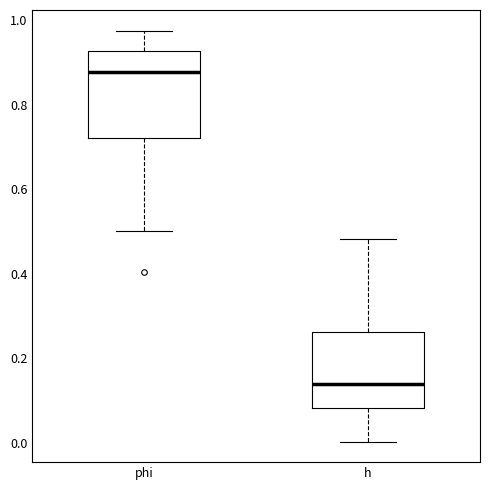

Where is the lower edge of the box for phi on the y-axis? The values are not printed on the chart, so give them approximately, as read against the axis.

0.72